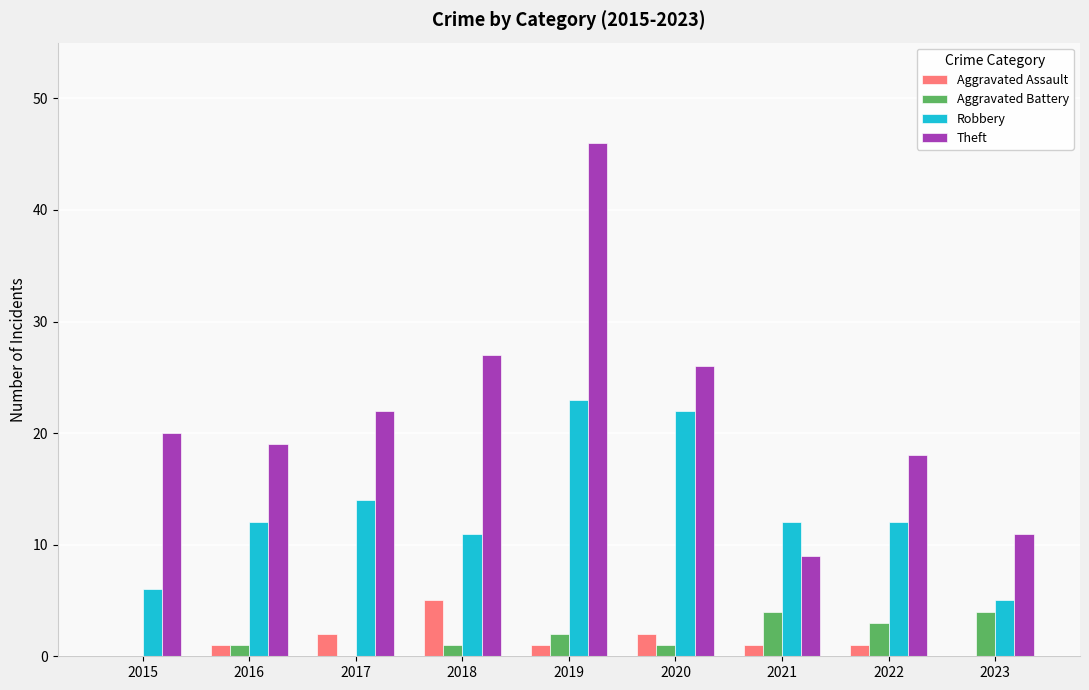

True or false: Theft has a value of 11 at 2023.

True